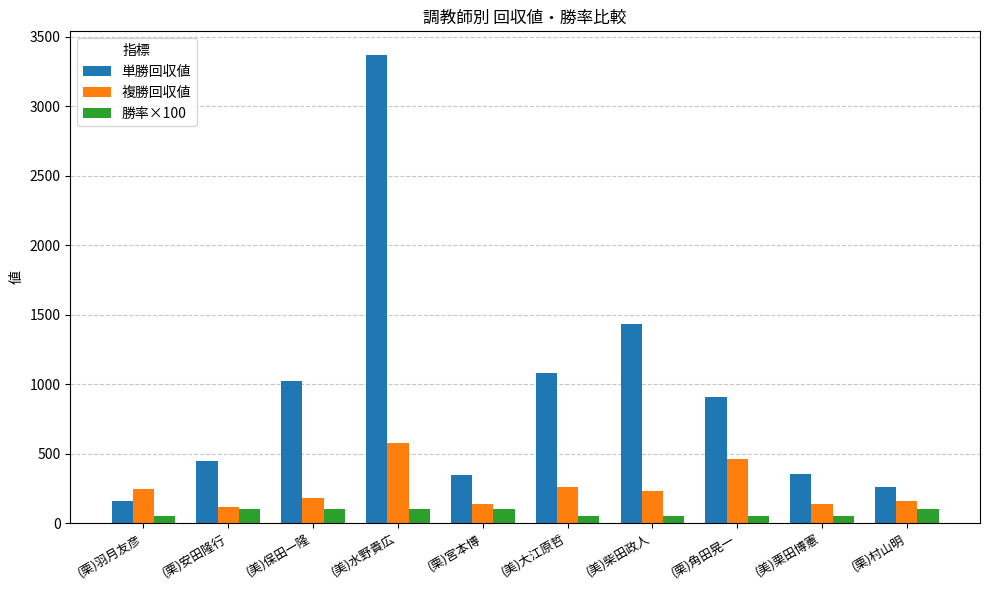

What is the difference between the maximum and second lowest values in the 単勝回収値 series?

3110